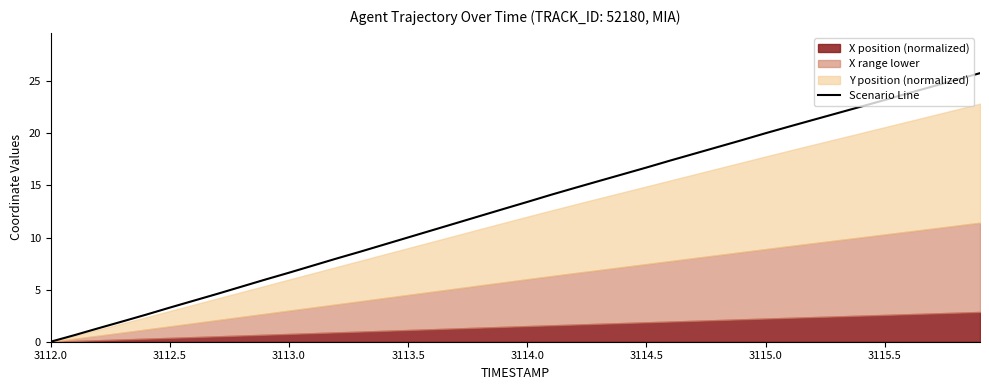

What position from the left is 3115.0?

7